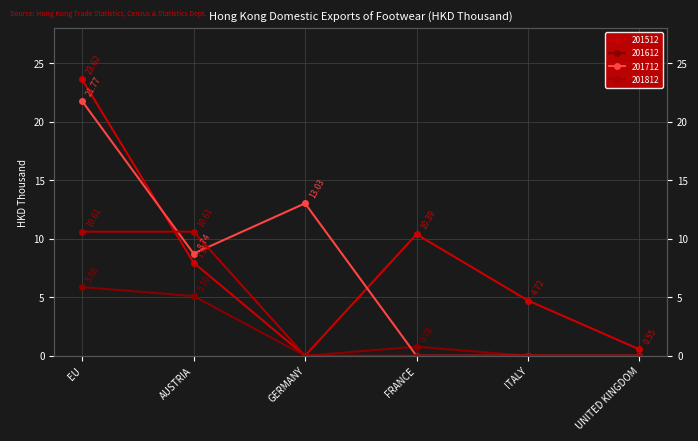

What is the difference between the maximum and second lowest values in the 201612 series?

5.9